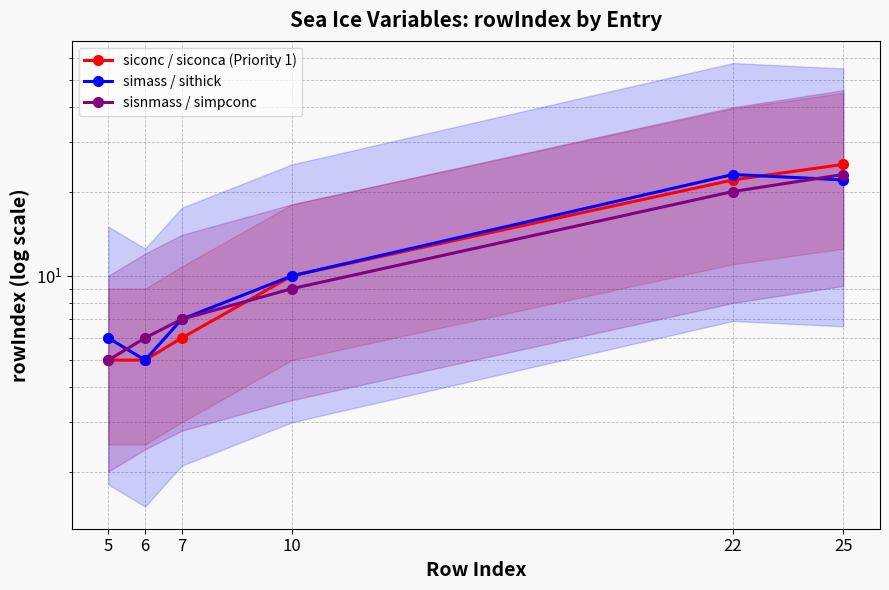

How many values in the siconc / siconca (Priority 1) series exceed 10?

2